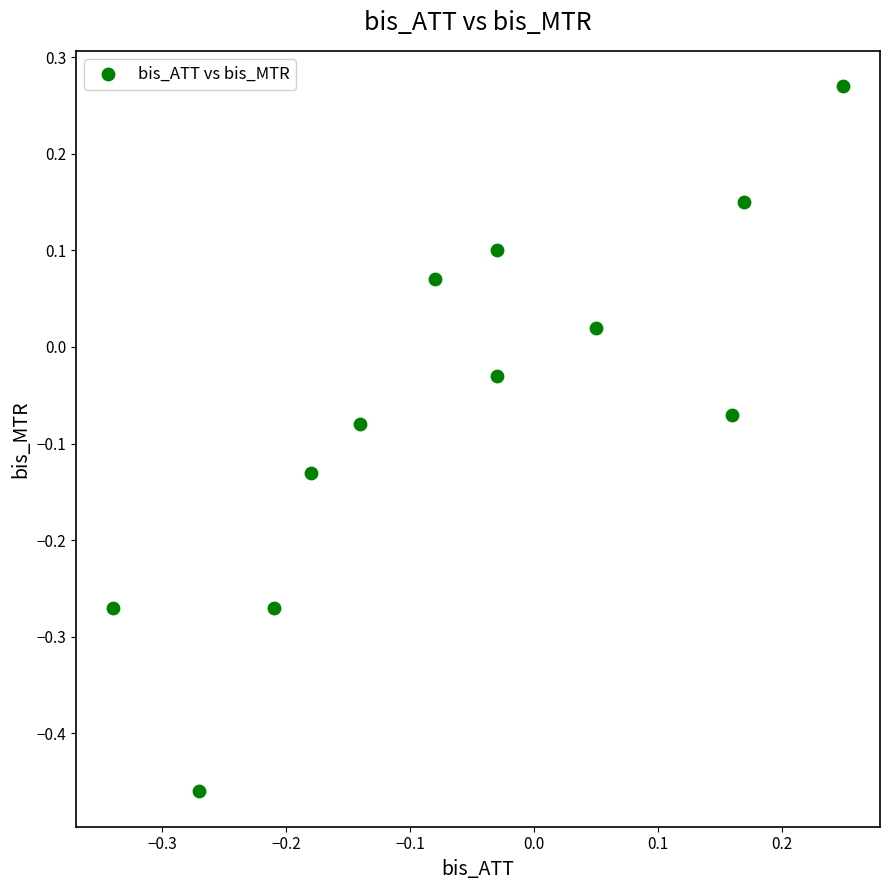

What is the range of X values (max minus min)?

0.6